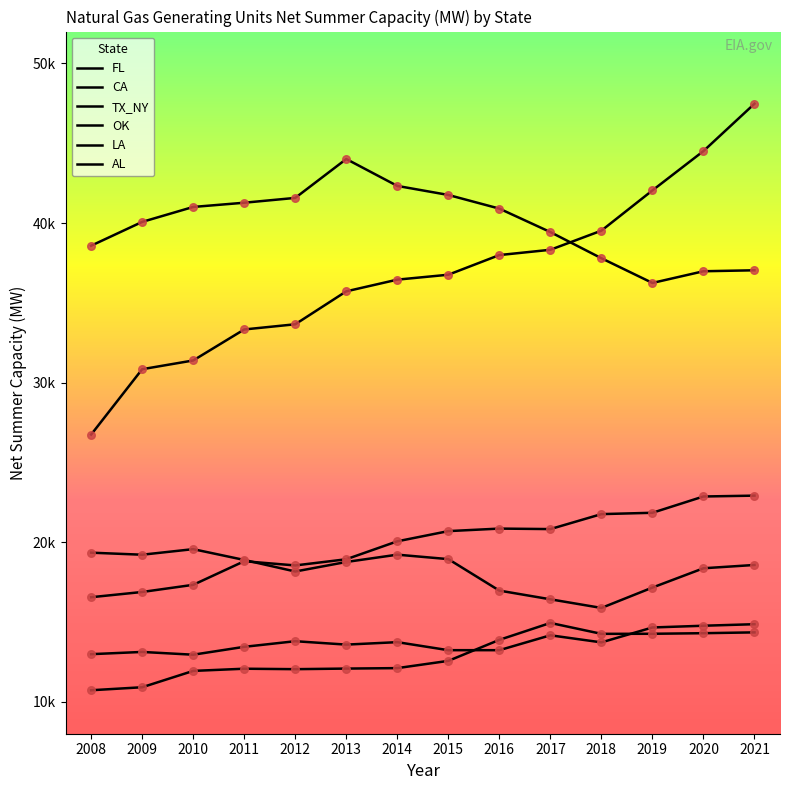

Does the chart have visible grid lines?

No